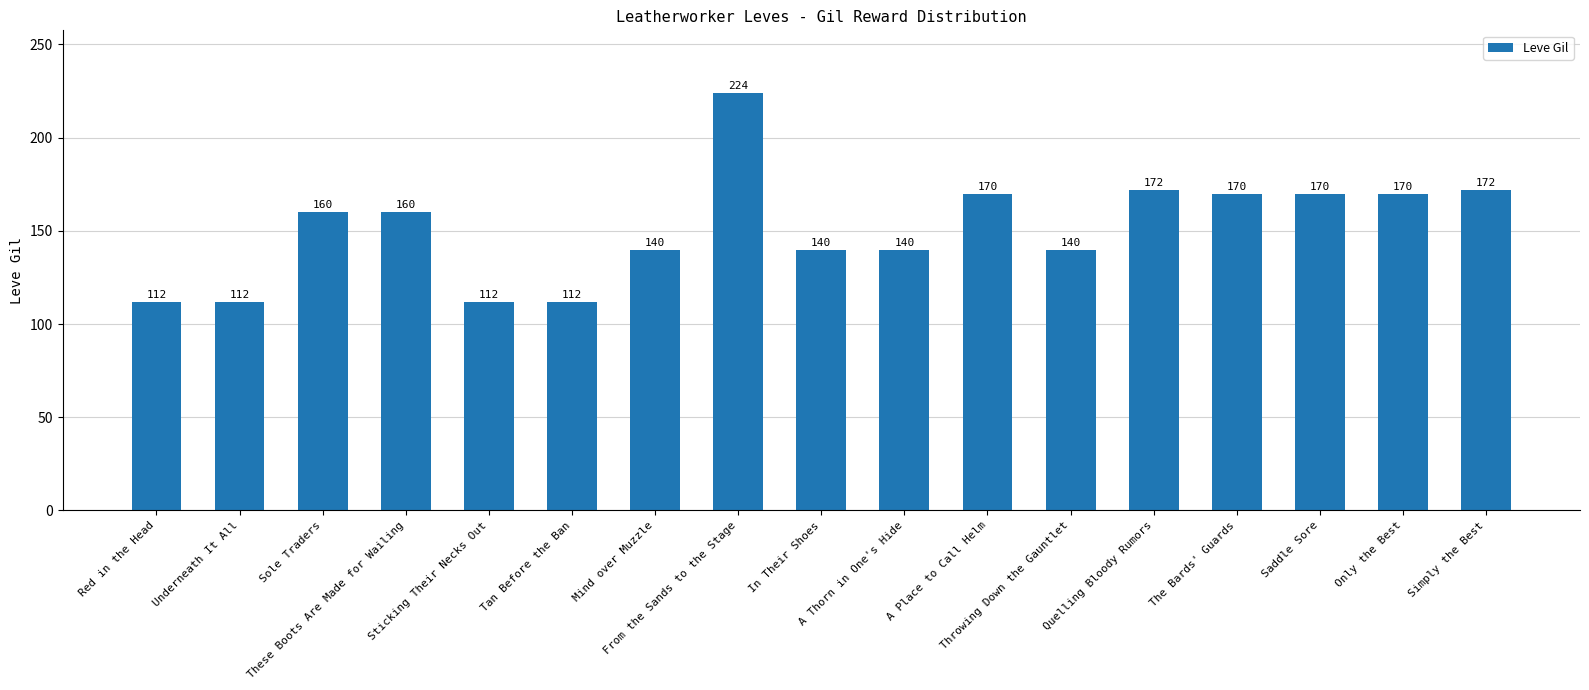

What is the sum of all values?

2576